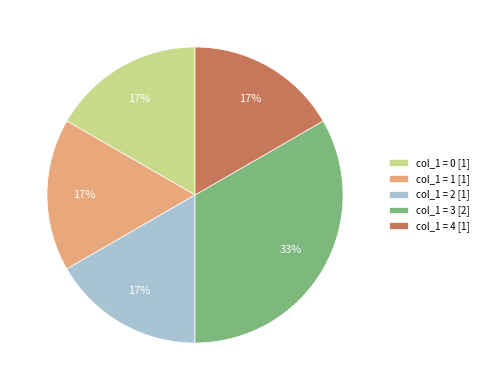

What percentage is the col_1 = 0 [1] slice, to the nearest percent?

17%